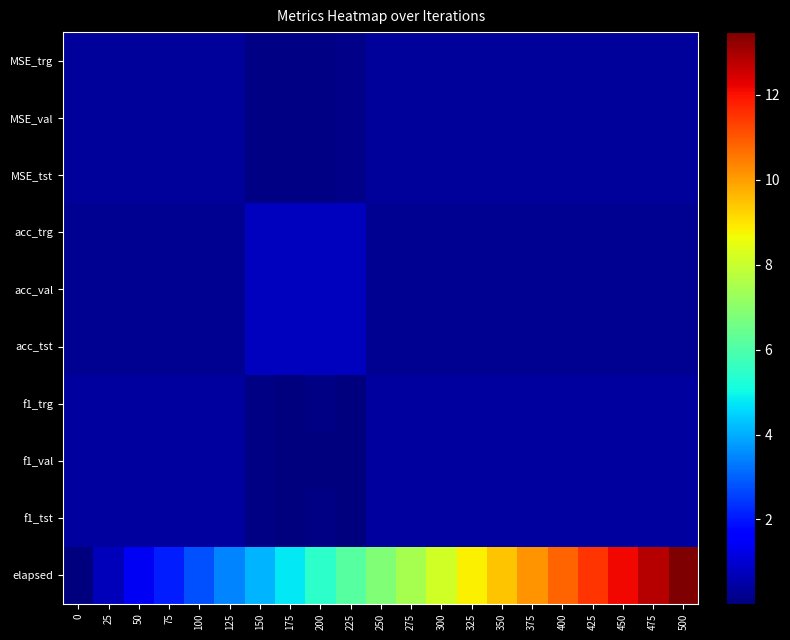

Rank the series at 75 from highest to lowest value.

elapsed, f1_val, f1_trg, f1_tst, MSE_tst, MSE_trg, MSE_val, acc_val, acc_trg, acc_tst